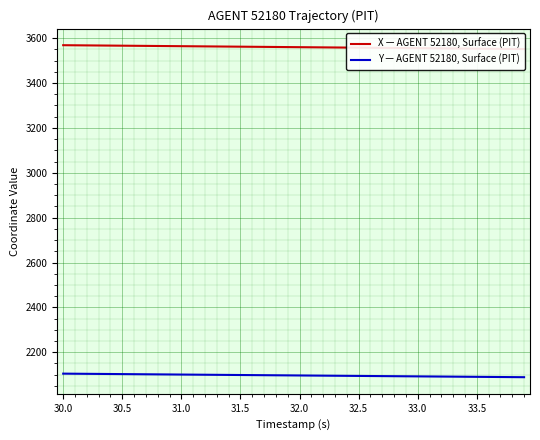

The Y — AGENT 52180, Surface (PIT) series shows 739.3 at 29. True or false?

False